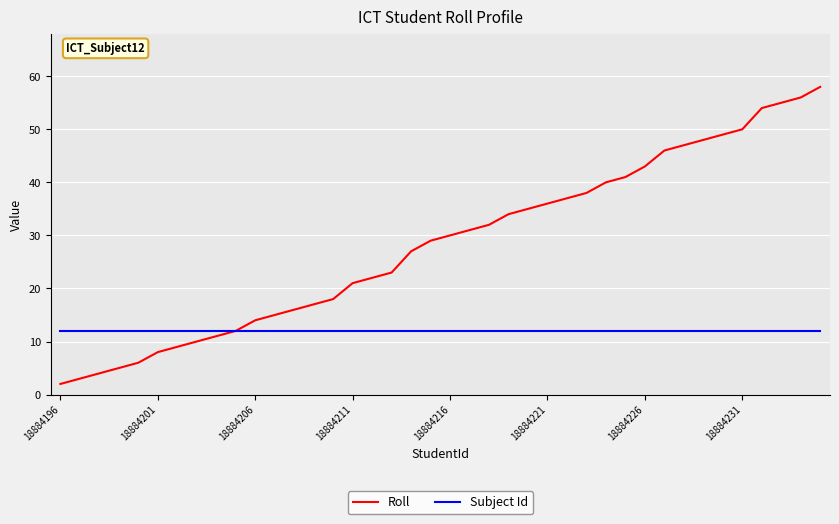

What is the difference between the maximum and second lowest values in the Roll series?

55